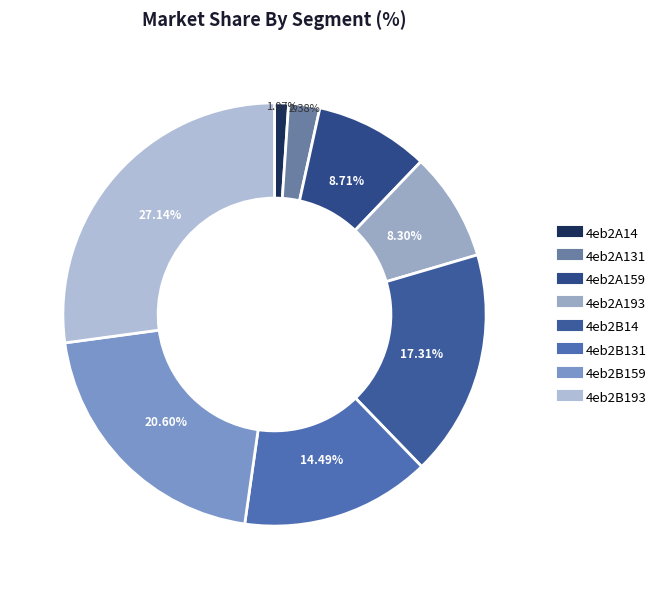

Which category has the biggest portion of the pie?

4eb2B193